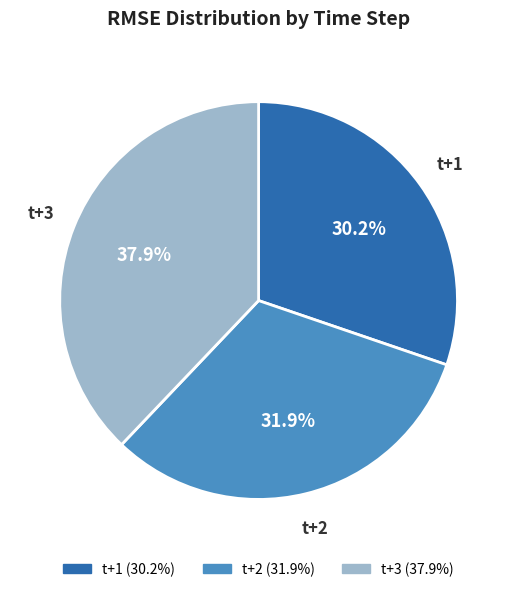

Do t+1 and t+2 together represent more than half of the pie?

Yes